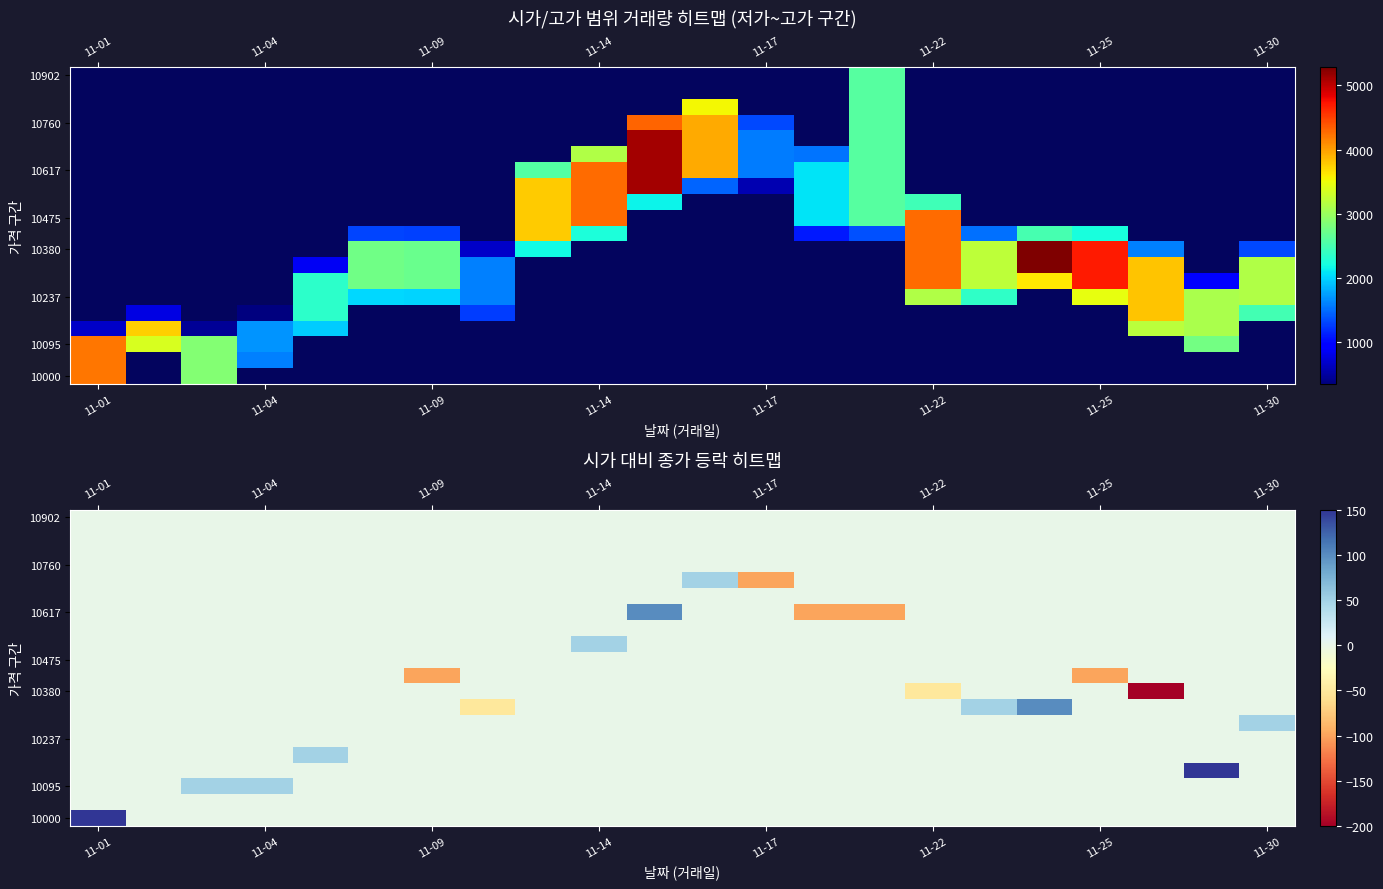

At how many categories does at least one series exceed -88?

22